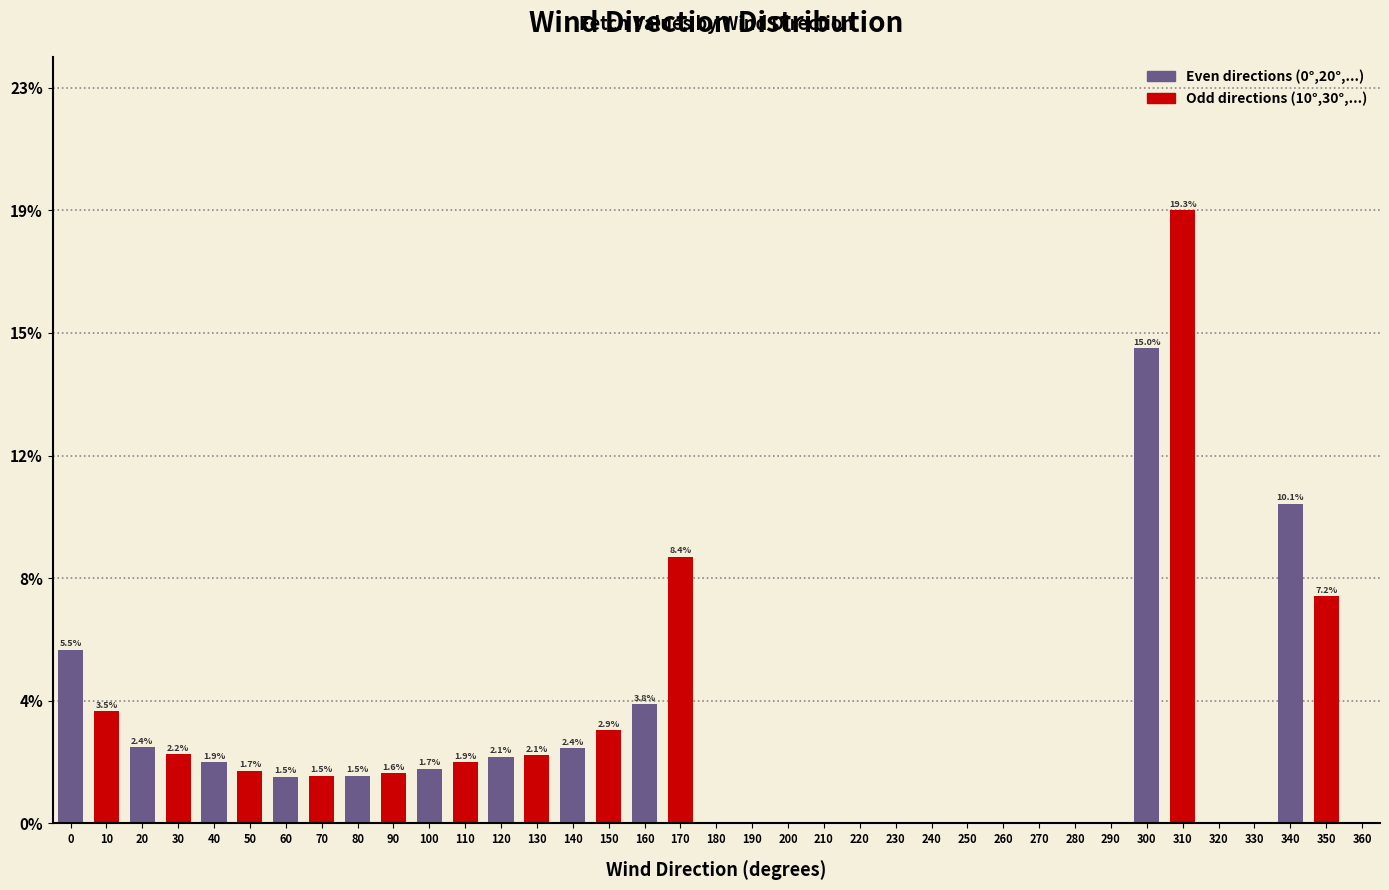

Does the chart contain any negative values?

No